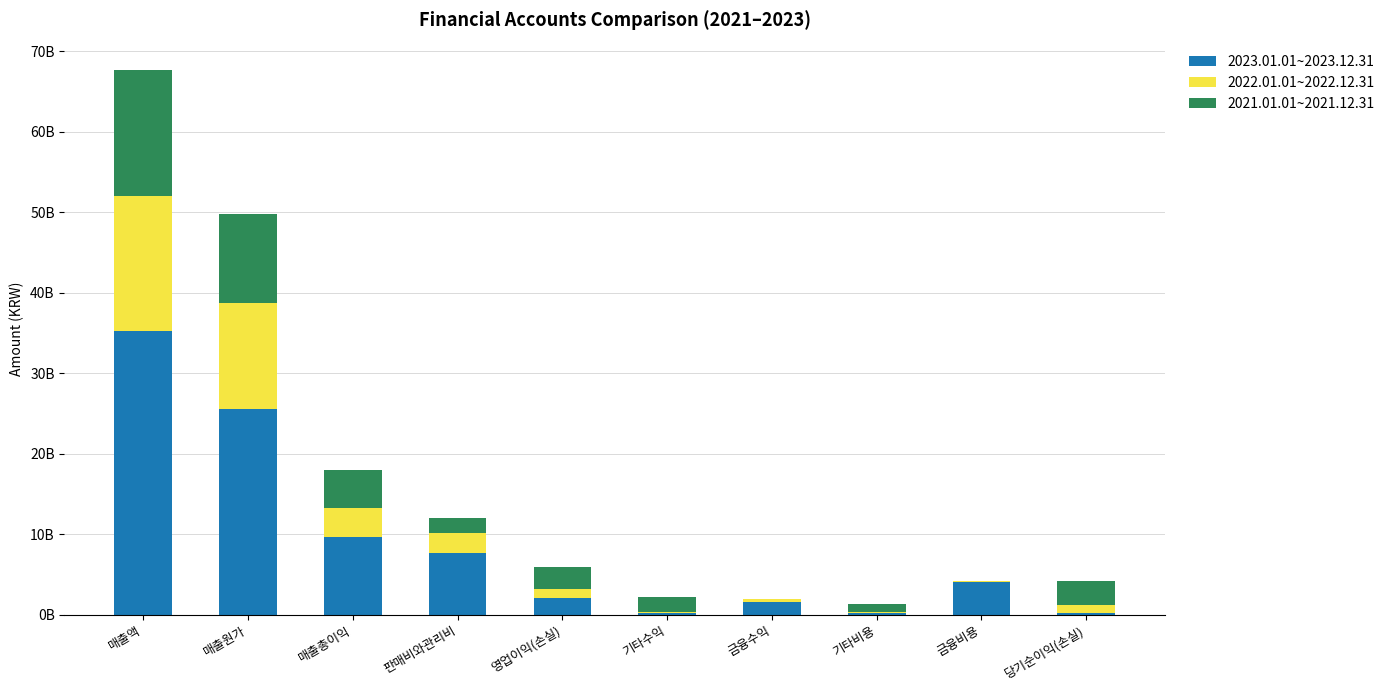

Does the chart contain stacked bars?

Yes